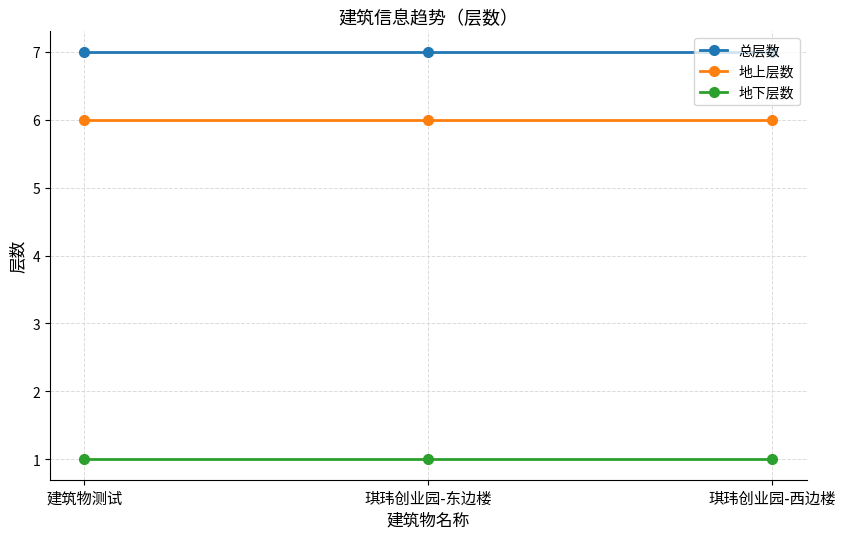

Reading left to right, extract all data points from this chart.

总层数: 7	7	7
地上层数: 6	6	6
地下层数: 1	1	1